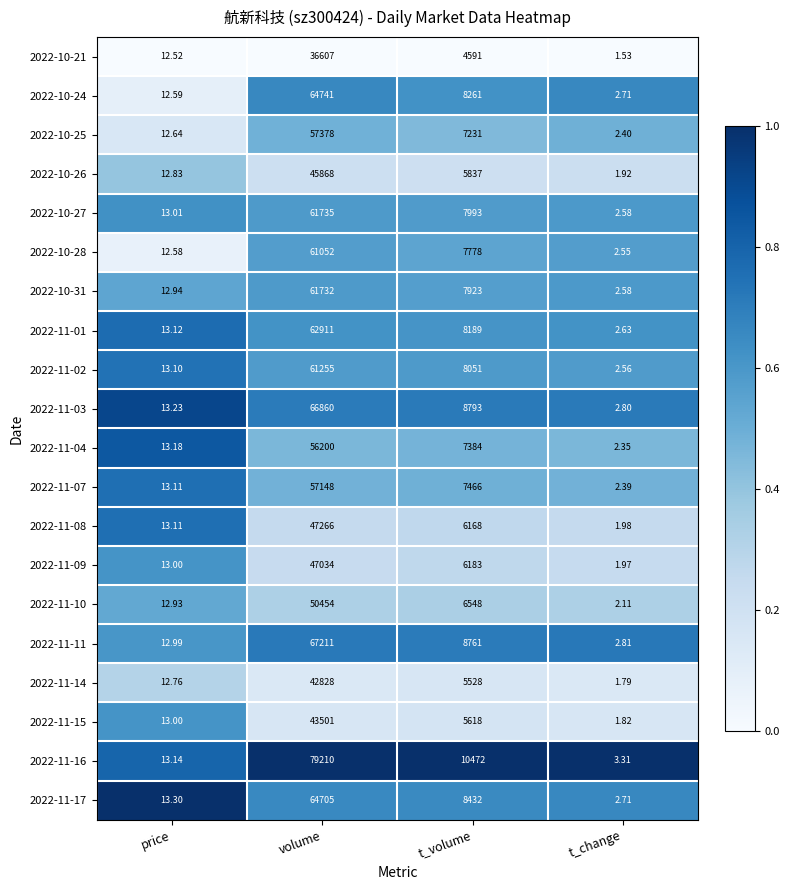

List the series in order of their peak value, lowest first.

2022-10-21, 2022-11-14, 2022-11-15, 2022-10-26, 2022-11-09, 2022-11-08, 2022-11-10, 2022-11-04, 2022-11-07, 2022-10-25, 2022-10-28, 2022-11-02, 2022-10-31, 2022-10-27, 2022-11-01, 2022-11-17, 2022-10-24, 2022-11-03, 2022-11-11, 2022-11-16